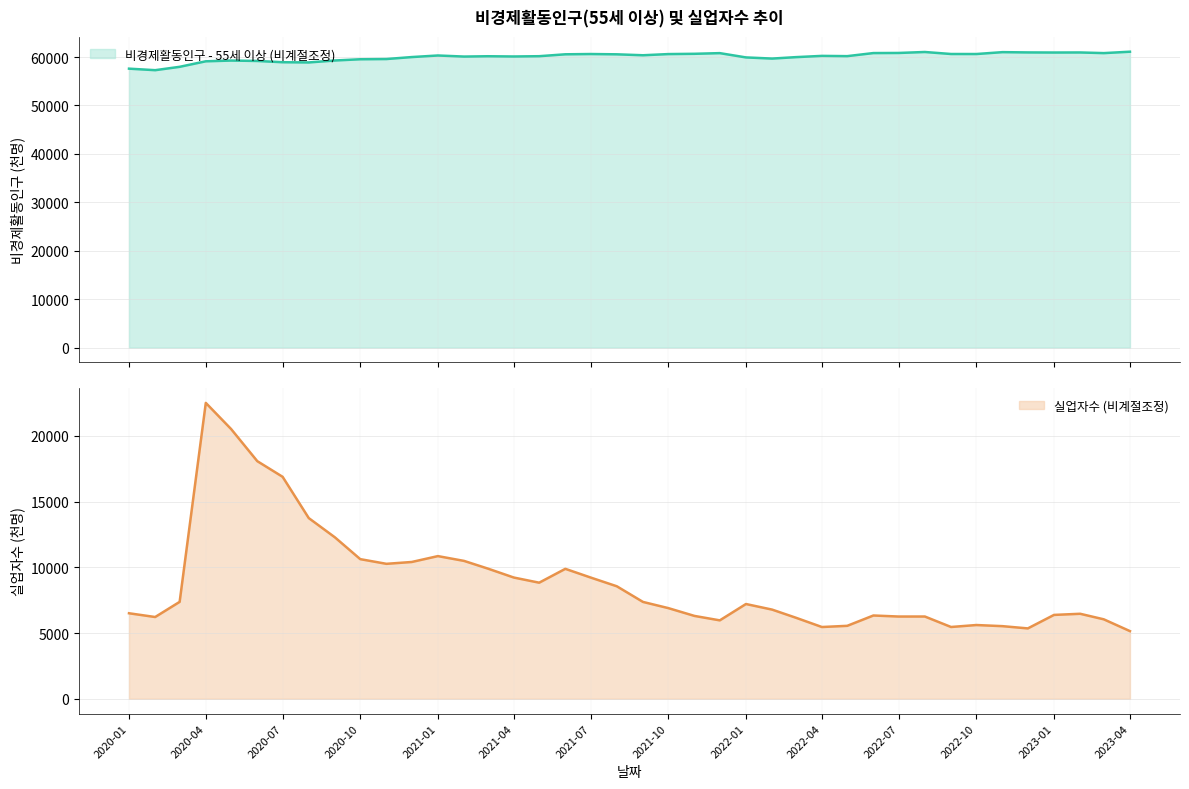

What are all the series names shown in the legend?

비경제활동인구 - 55세 이상 (비계절조정), 실업자수 (비계절조정)